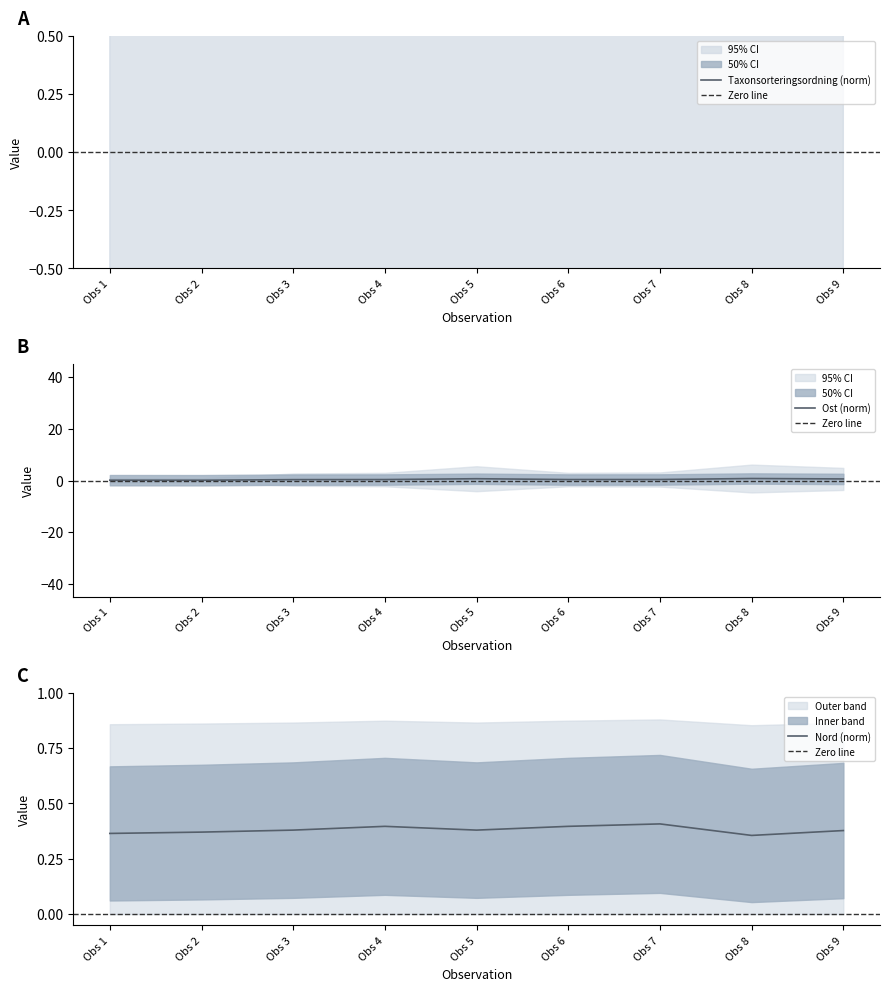

True or false: Taxonsorteringsordning and Nord intersect in this chart.

False